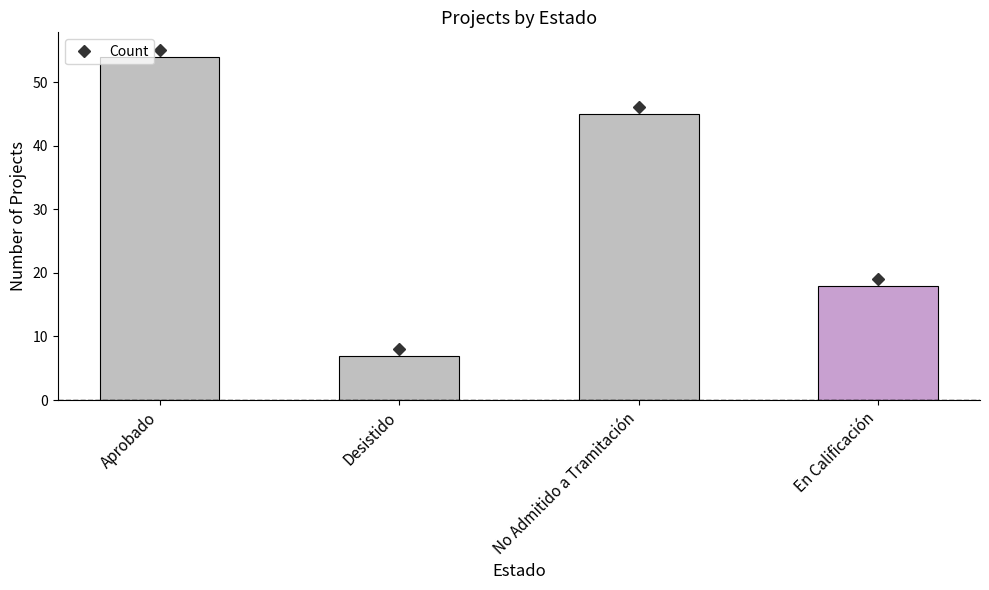

What is the ratio of the value at Aprobado to the value at Desistido?

7.7